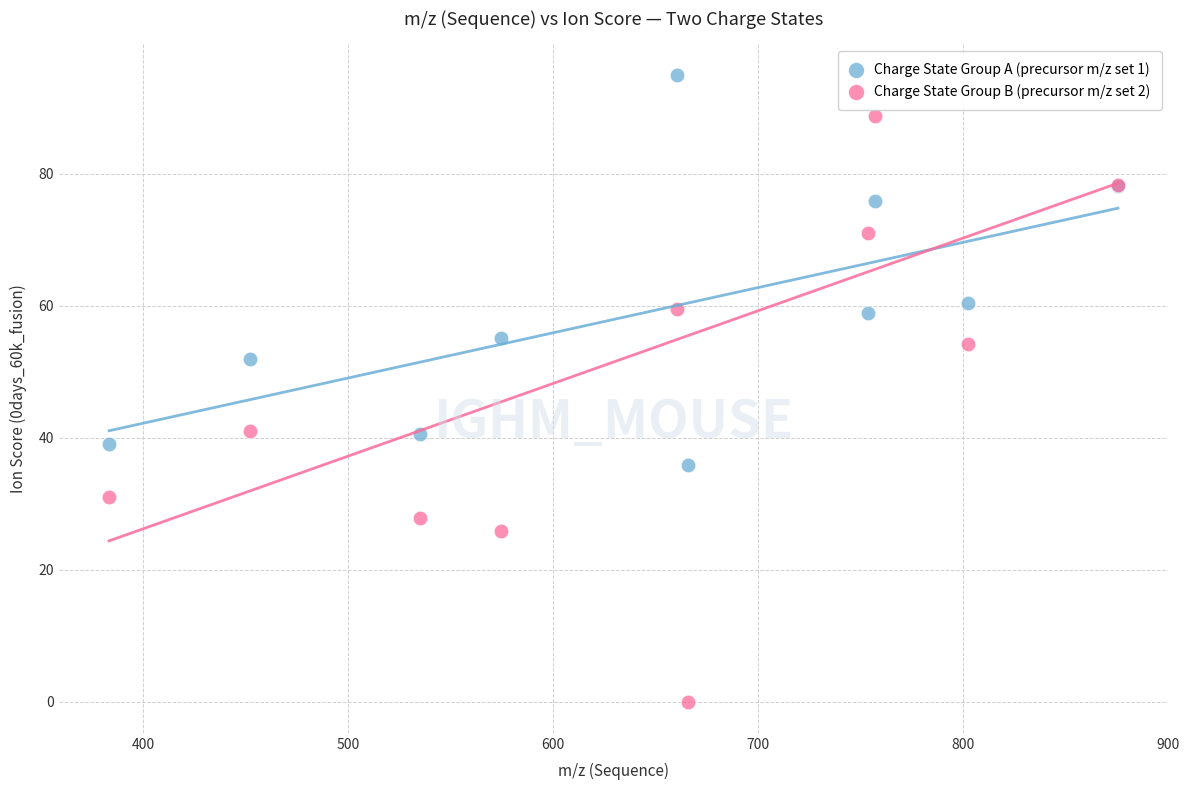

Which series has the largest Y range (max minus min)?

Charge State Group B (precursor m/z set 2)